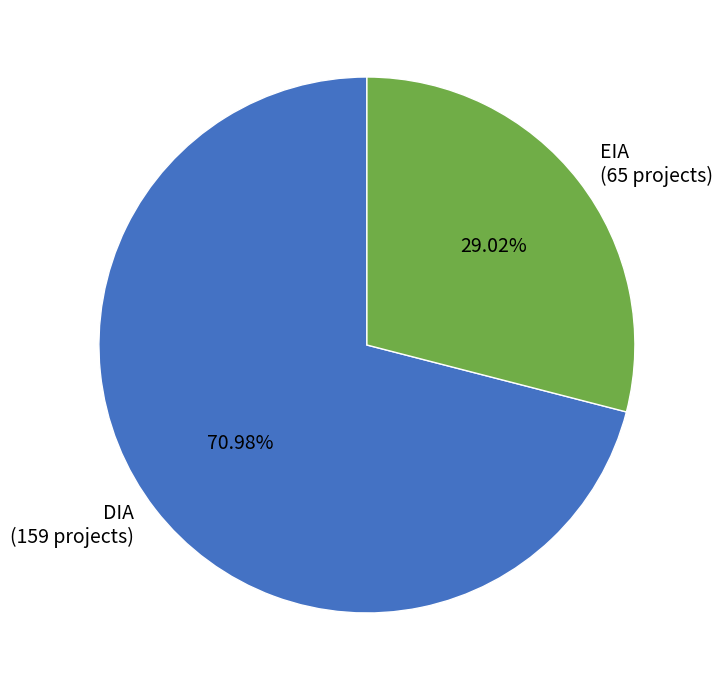

Rank the categories by value from highest to lowest.

DIA, EIA